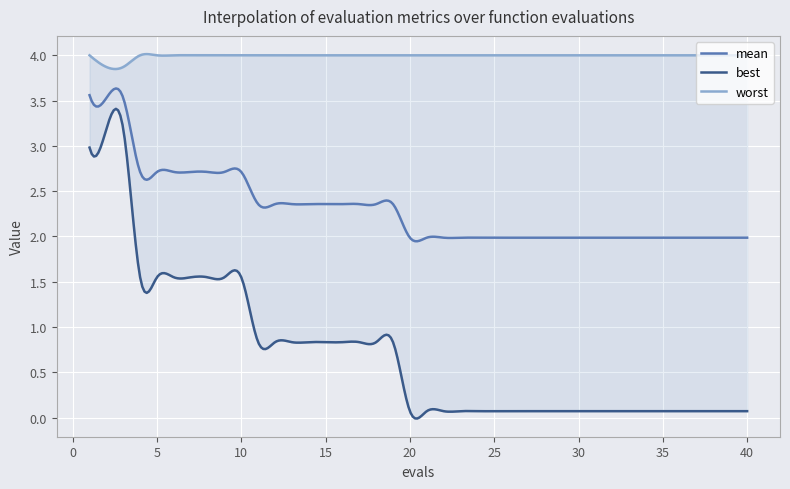

Which series has the largest total across all categories?

worst